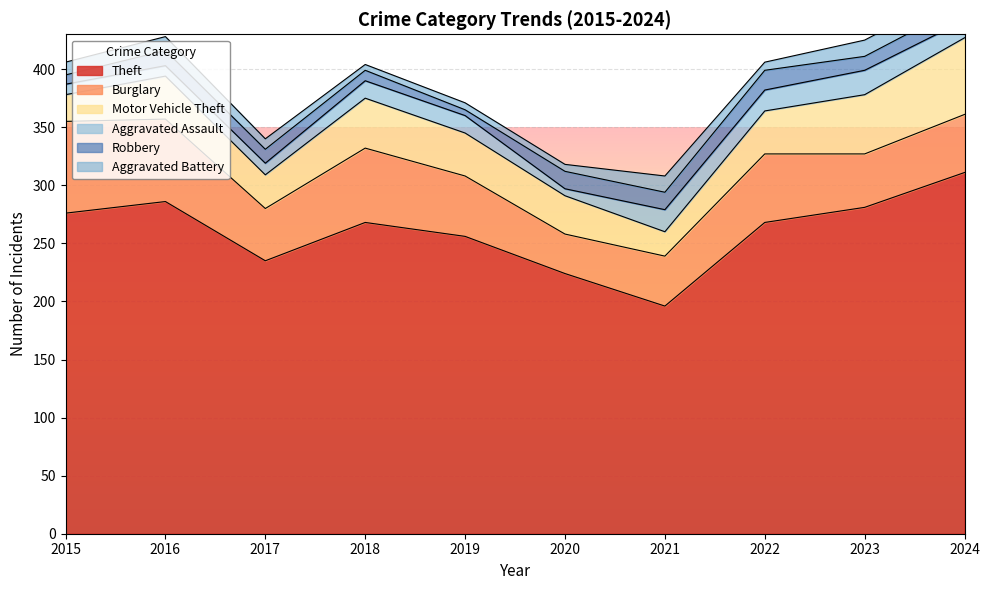

What is the value of the Aggravated Battery point at the 2nd from the left?

12